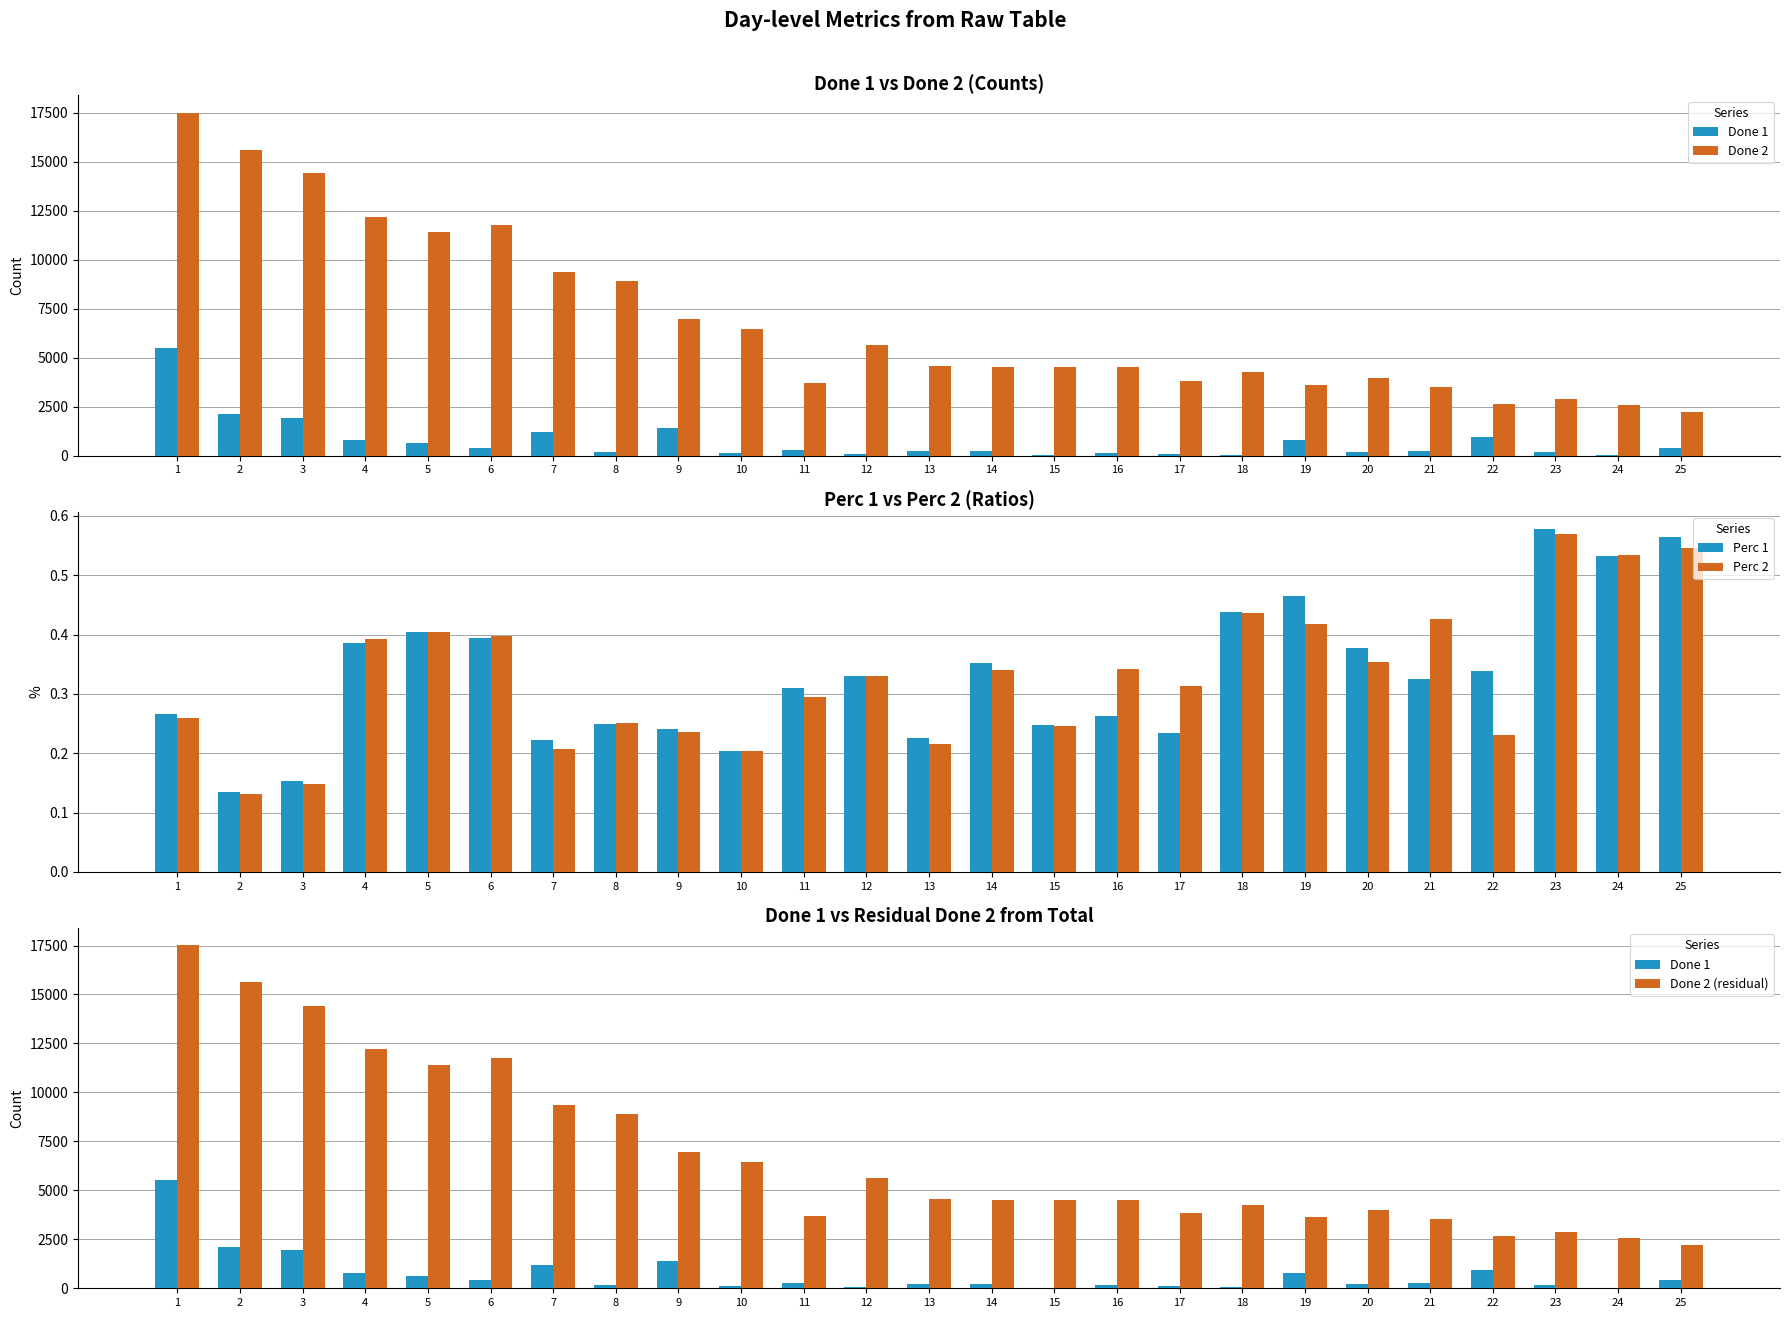

Which series has the largest range (max minus min)?

Done 2